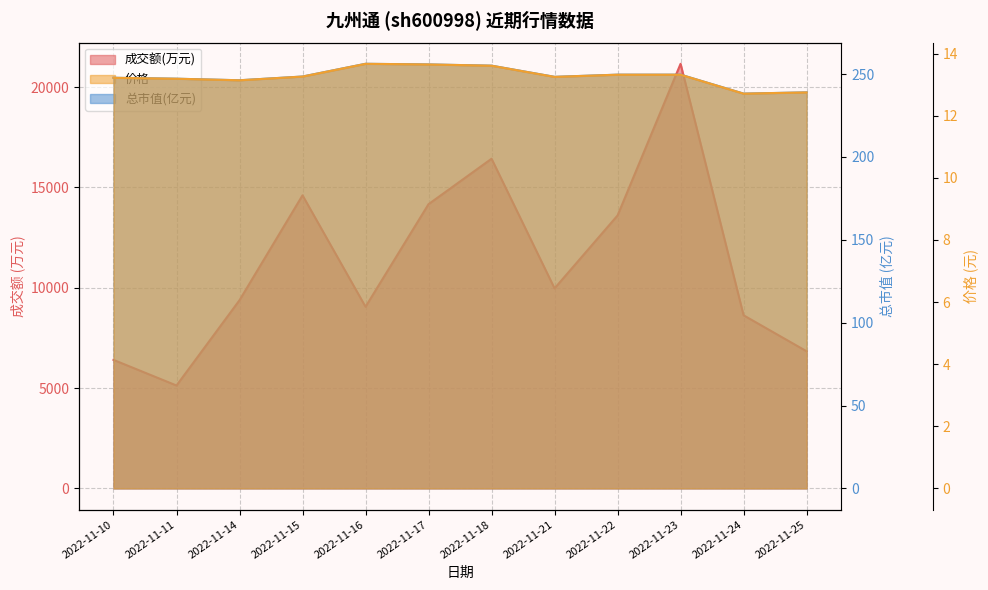

Where is the first local minimum for 总市值(亿元)?

2022-11-14